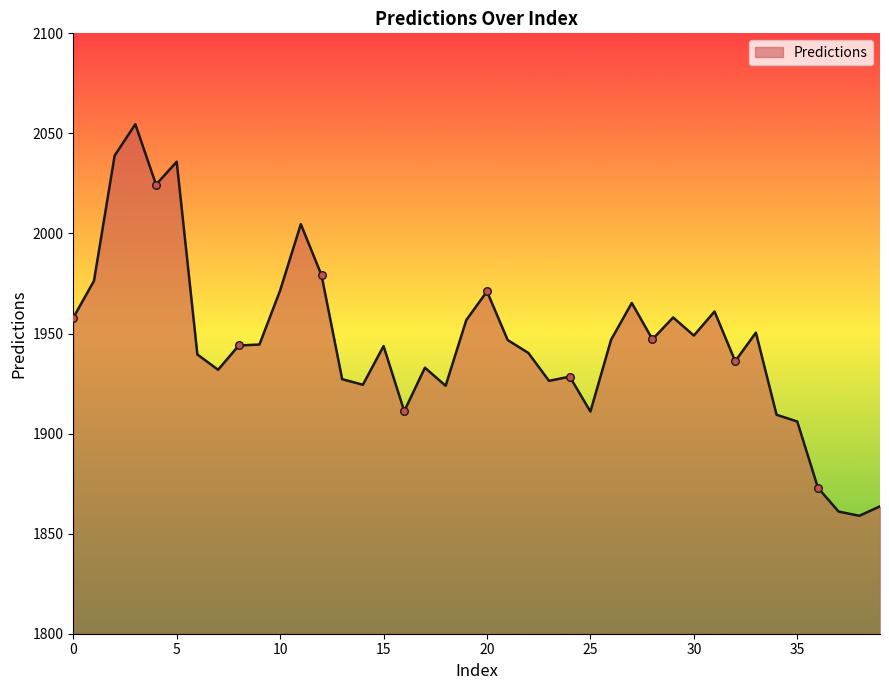

What is the maximum value shown in the chart?

2054.6